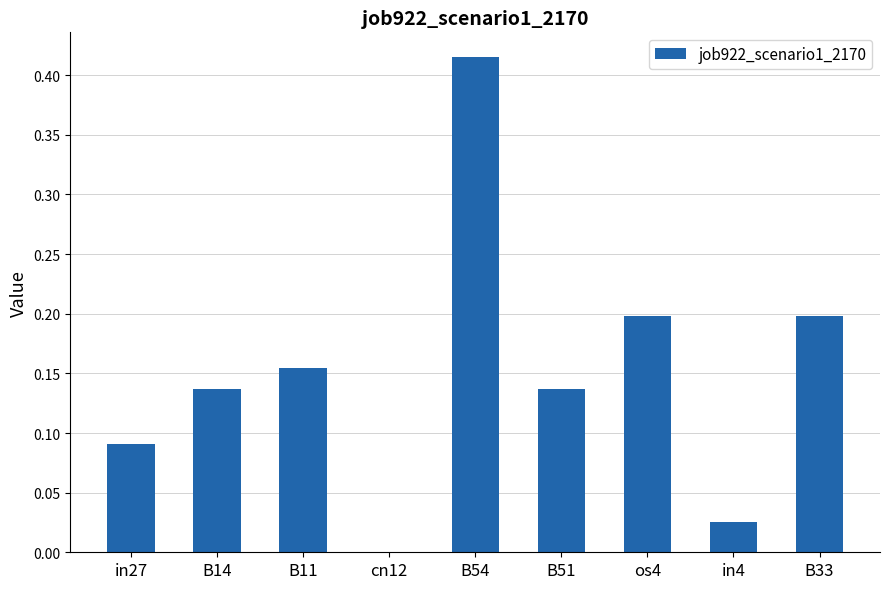

Between in4 and B33, which is larger?

B33